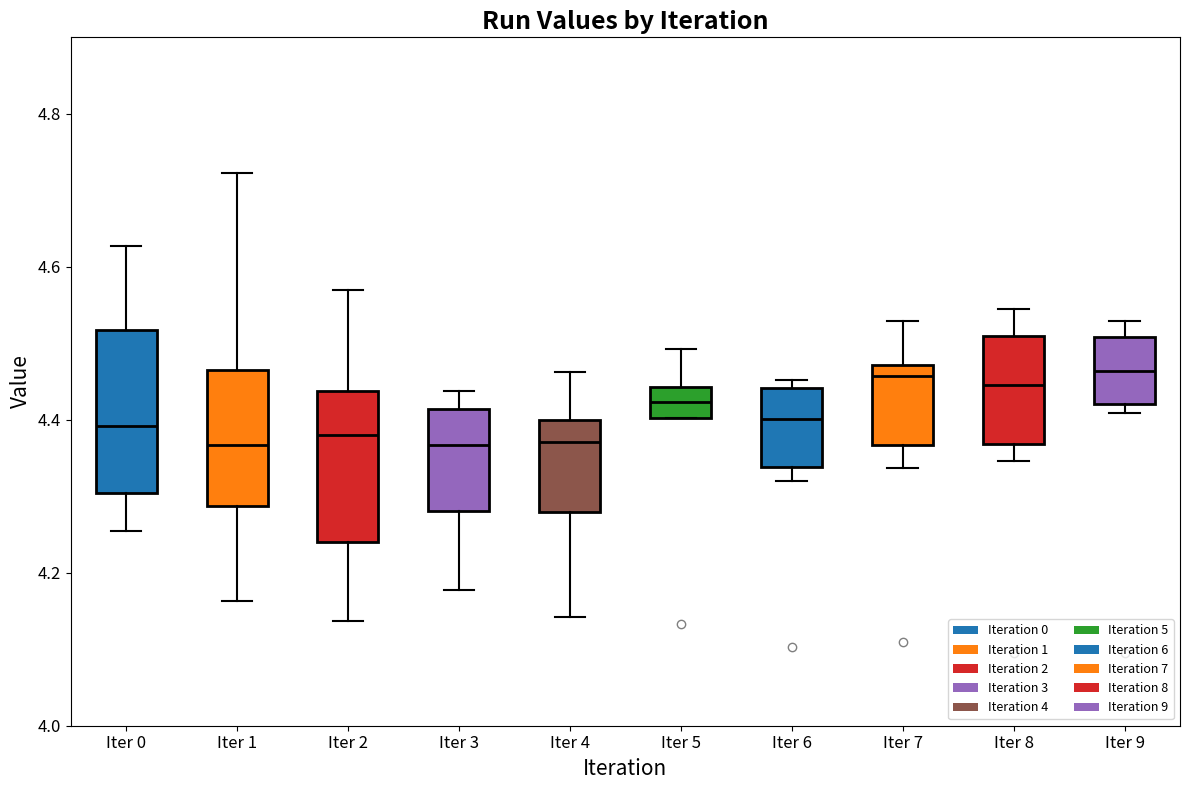

Where is the lower edge of the box for Iter 1 on the y-axis? The values are not printed on the chart, so give them approximately, as read against the axis.

4.28